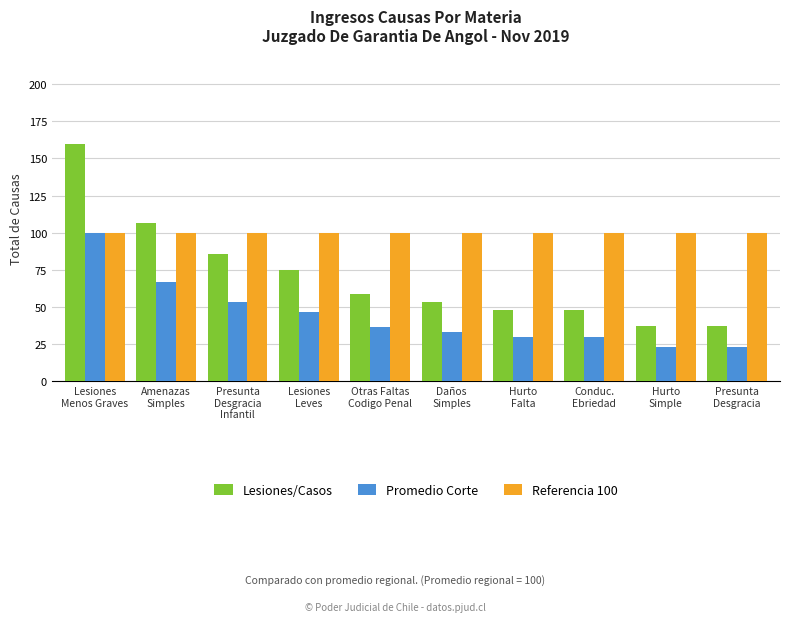

Which series has the largest total across all categories?

Referencia 100